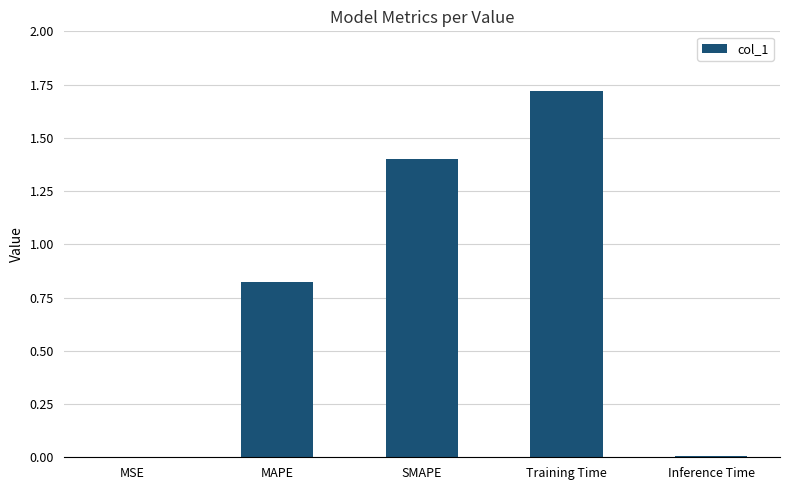

What is the sum of all values?

4.0